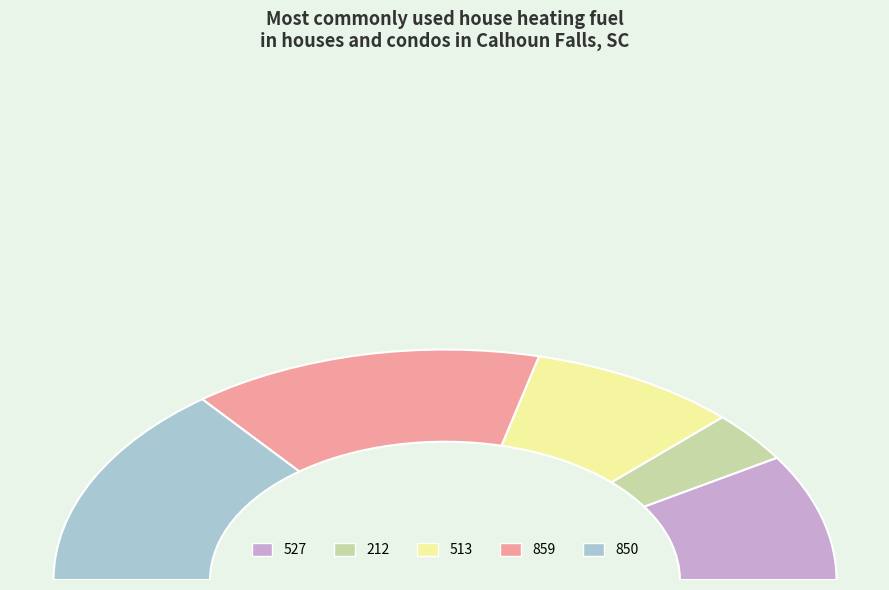

True or false: 0 accounts for 9% of the total.

False